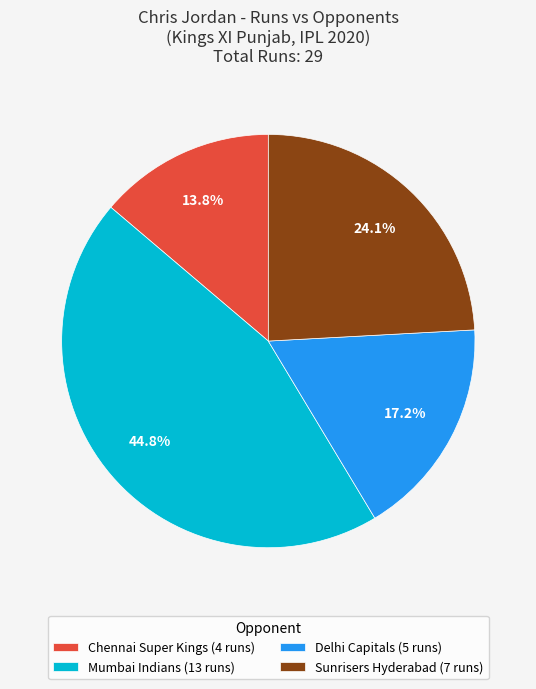

Combined, do Mumbai Indians (13 runs) and Delhi Capitals (5 runs) account for over 50%?

Yes